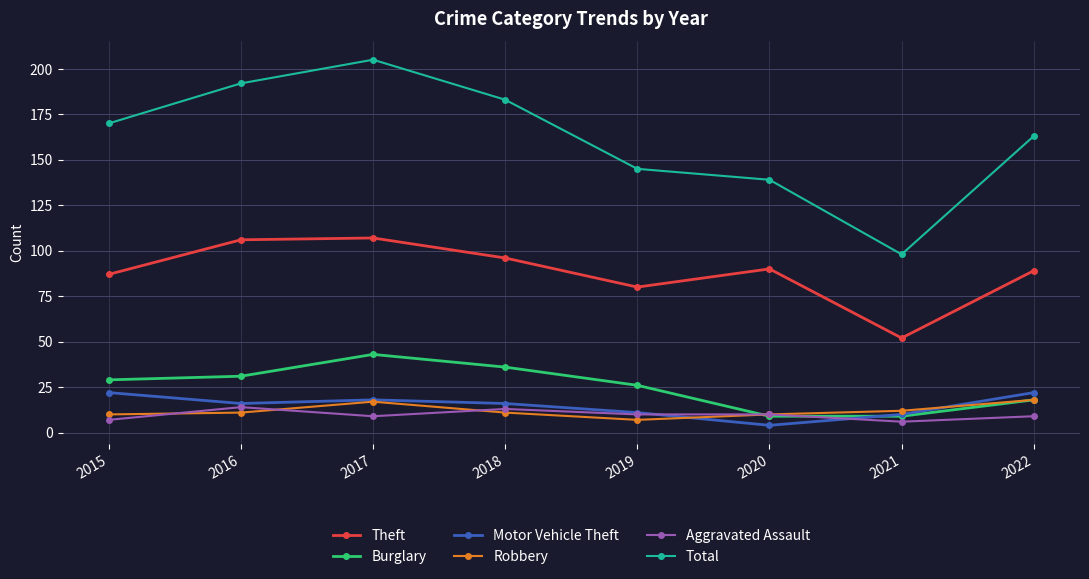

True or false: Total and Aggravated Assault intersect in this chart.

False